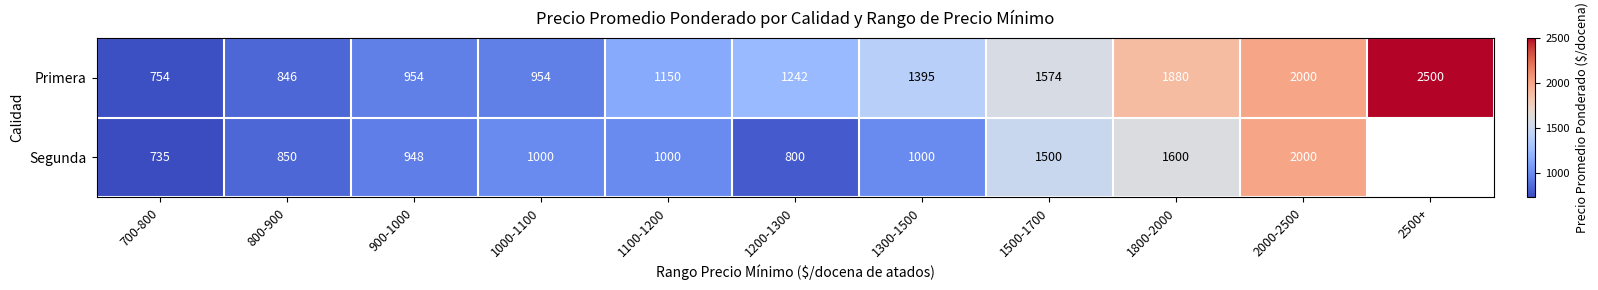

What is the maximum value shown in the chart?

2500.0